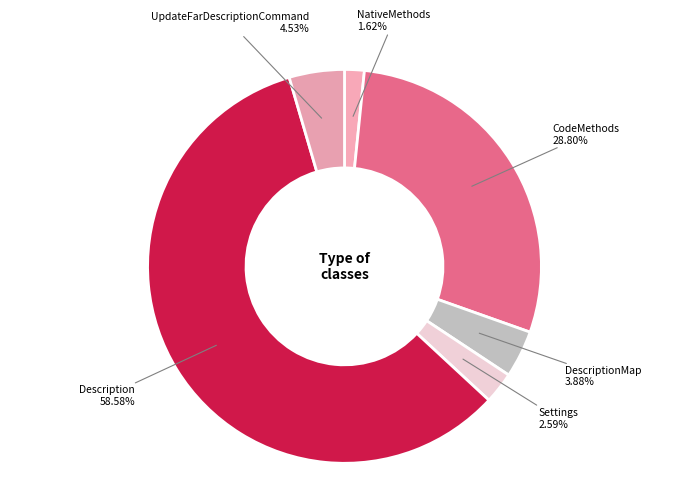

To the nearest percent, what portion does Settings represent?

3%